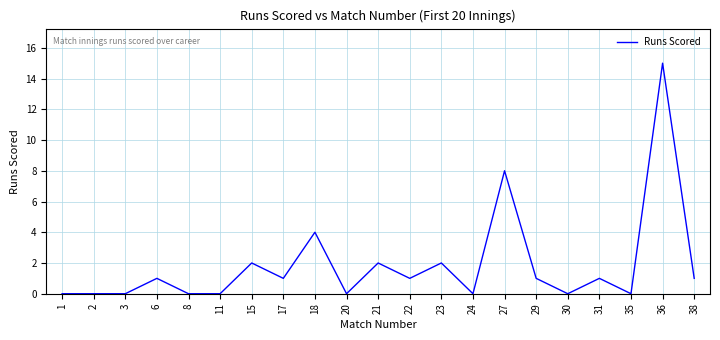

The value at 17 is 1. True or false?

True